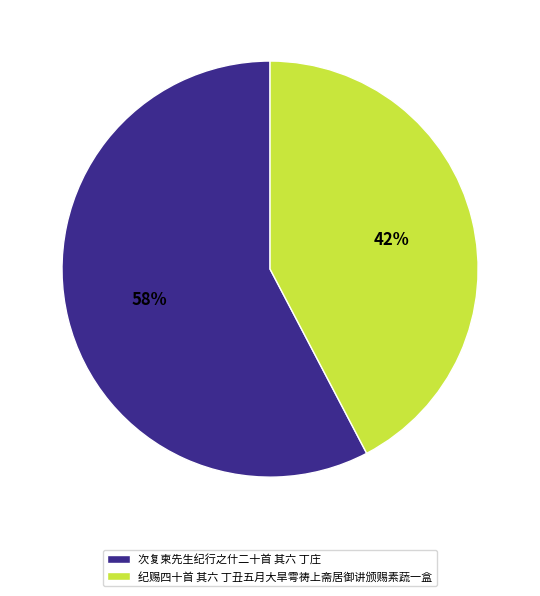

Does 纪赐四十首 其六 丁丑五月大旱雩祷上斋居御讲颁赐素蔬一盒 account for over 50% of the chart?

No